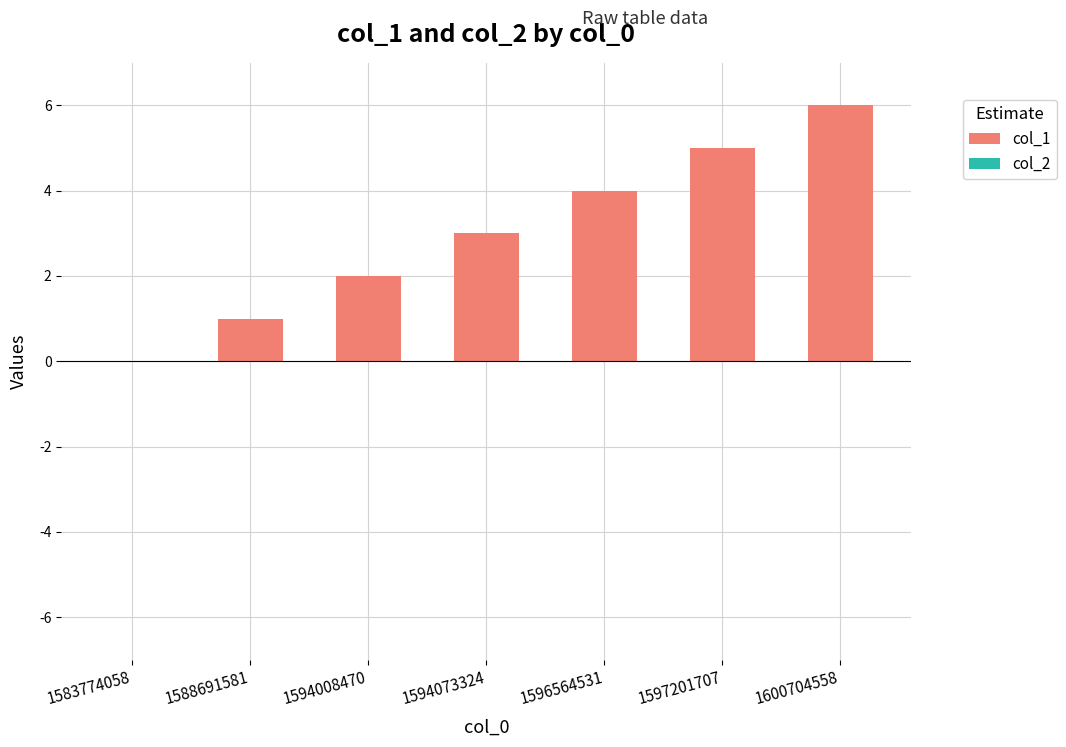

Which category has the highest value across all series?

1600704558